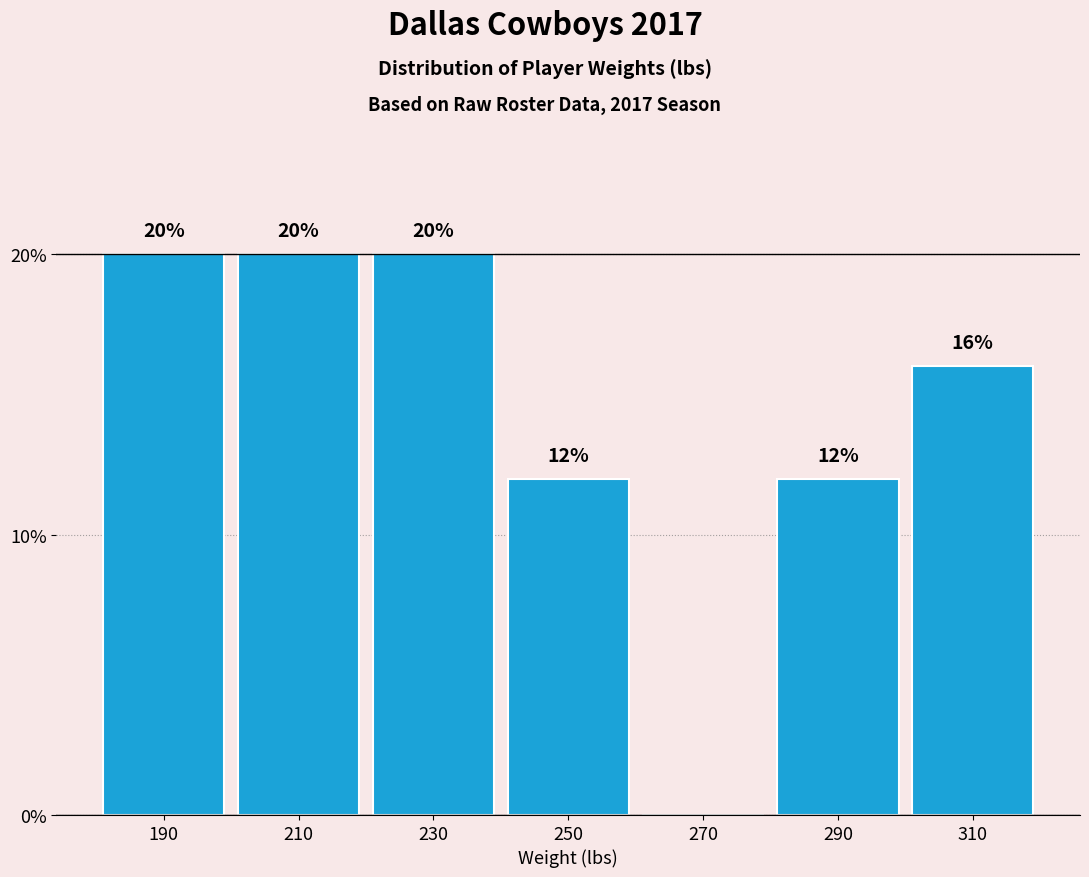

Reading left to right, extract all data points from this chart.

190=20	210=20	230=20	250=12	270=0	290=12	310=16